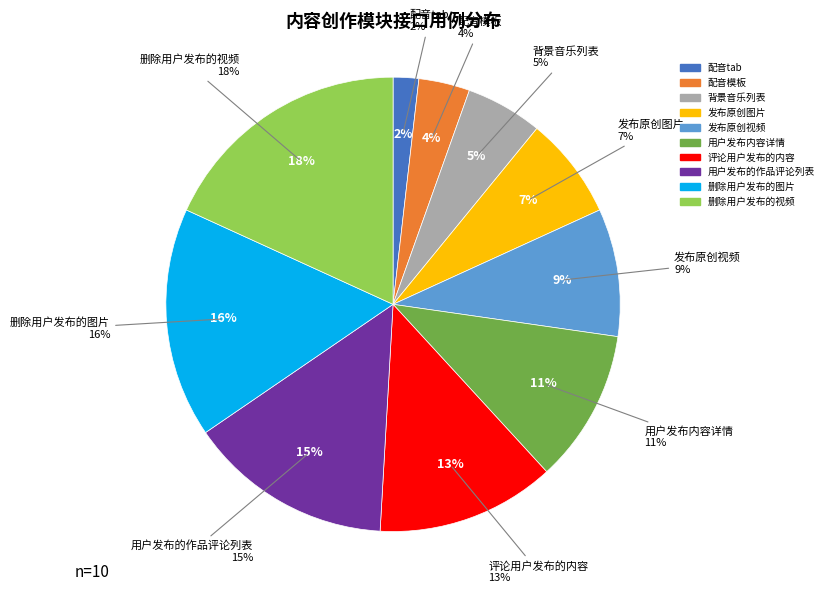

Is there any slice that represents more than half of the pie?

No